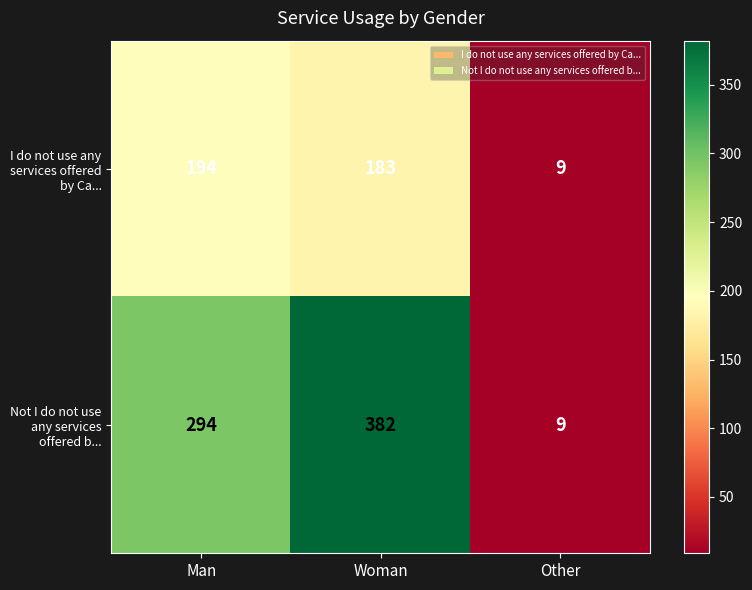

Which label corresponds to the largest value in the chart?

Woman